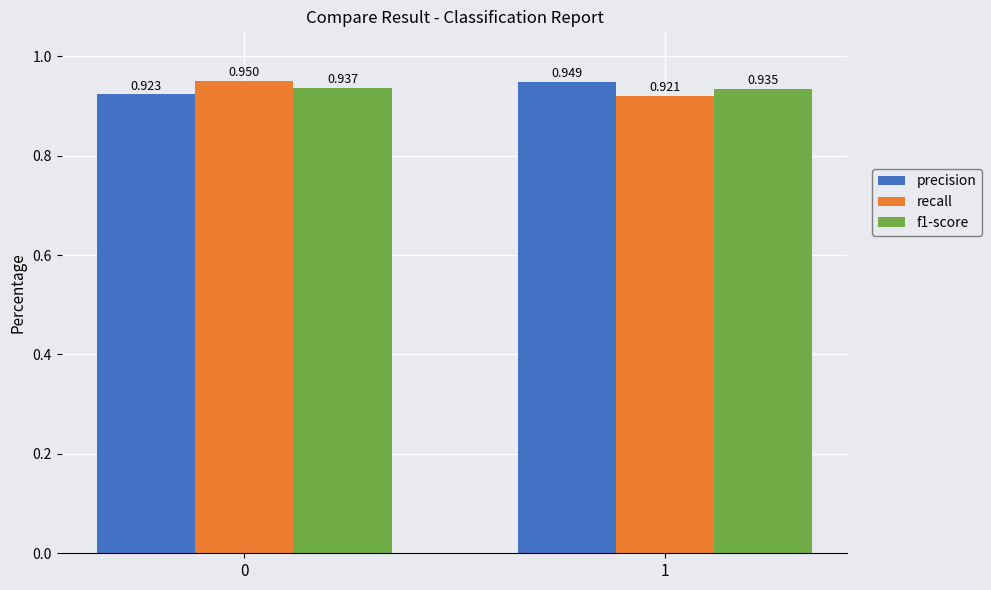

Which series has the widest spread of values?

recall